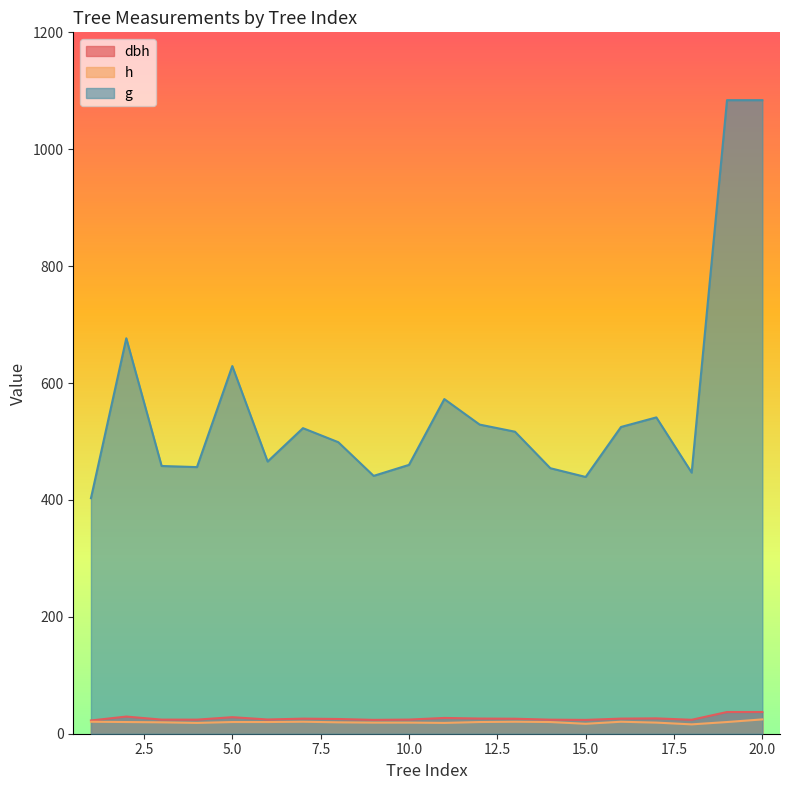

The dbh series shows 28.3 at 5.0. True or false?

True